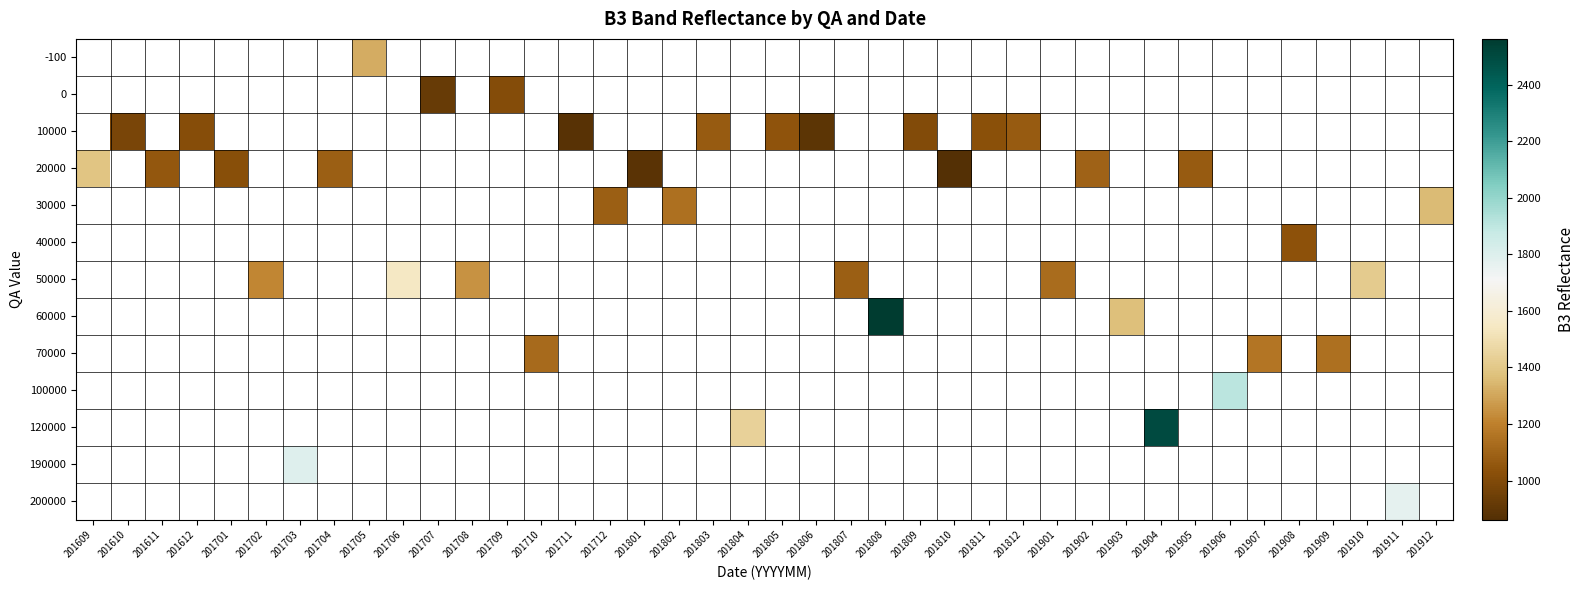

List the series in order of their peak value, lowest first.

-100, 0, 10000, 20000, 30000, 40000, 50000, 60000, 70000, 100000, 120000, 190000, 200000